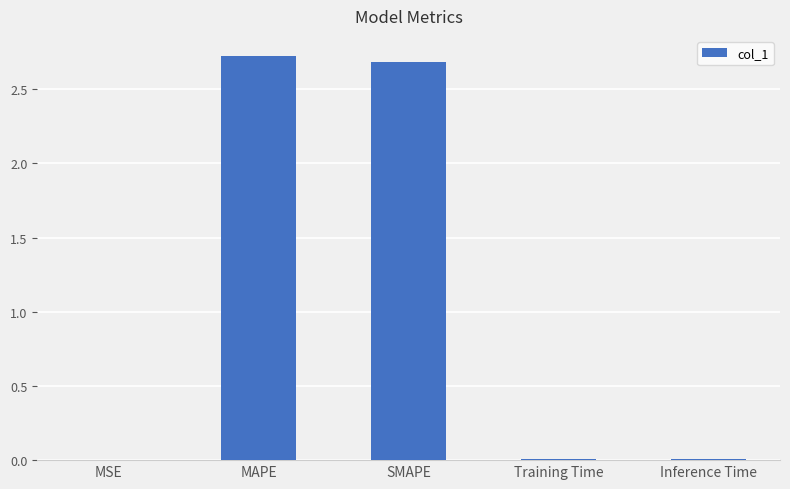

True or false: the data shows 2.7 at MAPE.

True